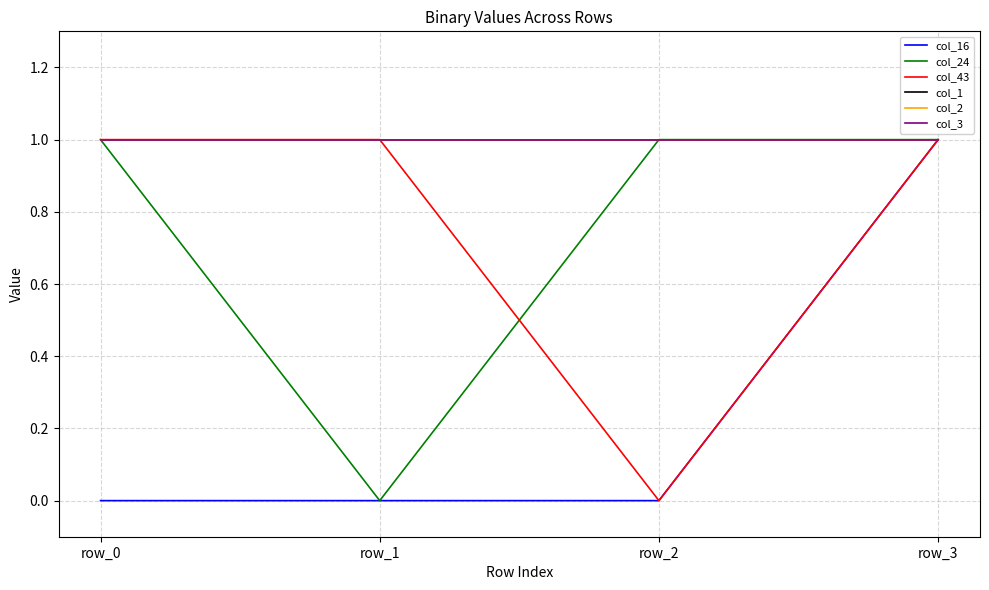

Does the chart have visible grid lines?

Yes